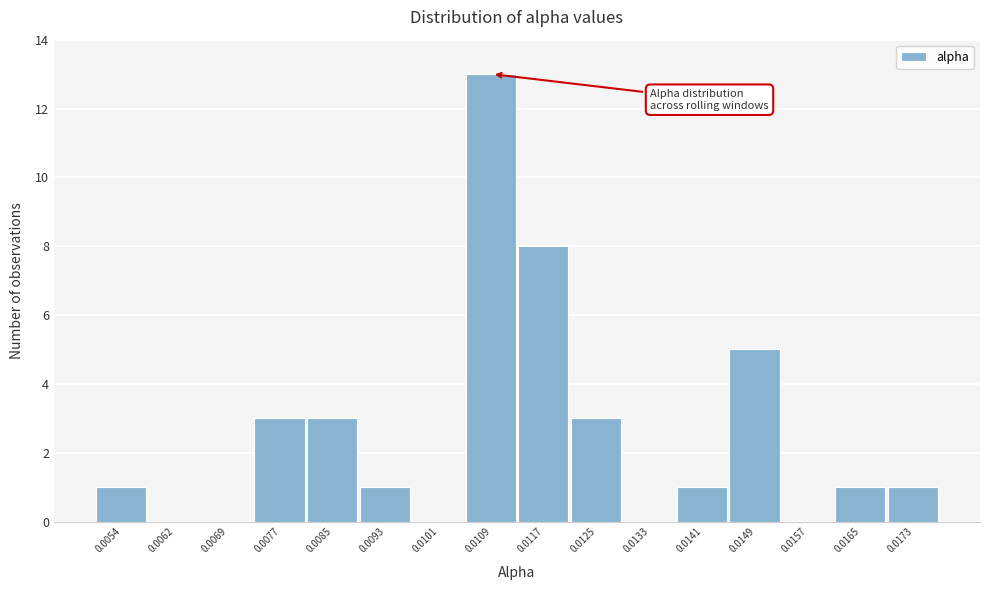

Reading right to left, list all the values displayed in this chart.

0.0173=1	0.0165=1	0.0157=0	0.0149=5	0.0141=1	0.0133=0	0.0125=3	0.0117=8	0.0109=13	0.0101=0	0.0093=1	0.0085=3	0.0077=3	0.0069=0	0.0062=0	0.0054=1